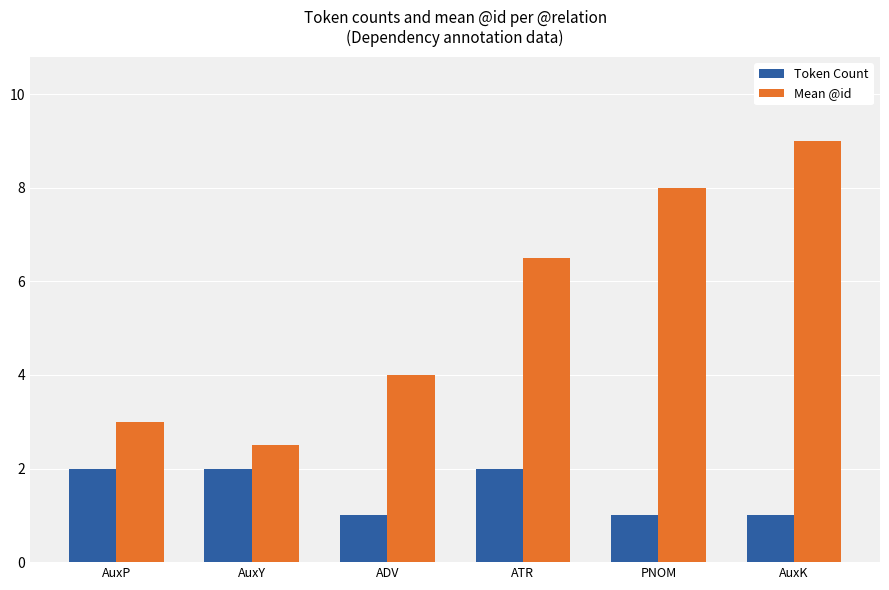

The Token Count series shows 1.2 at AuxP. True or false?

False